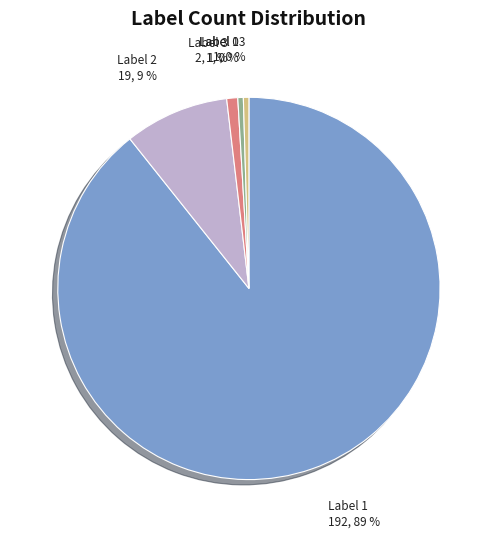

To the nearest percent, what is the average slice percentage?

20%